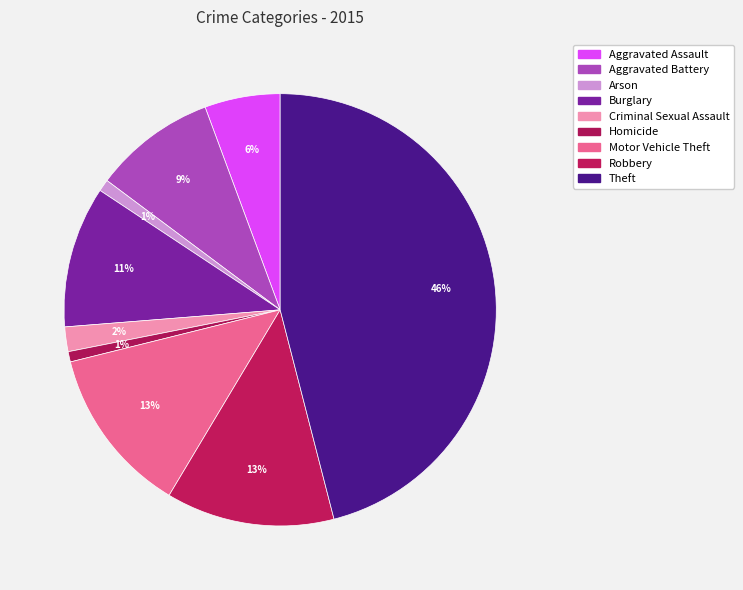

How many slices are in this pie chart?

9